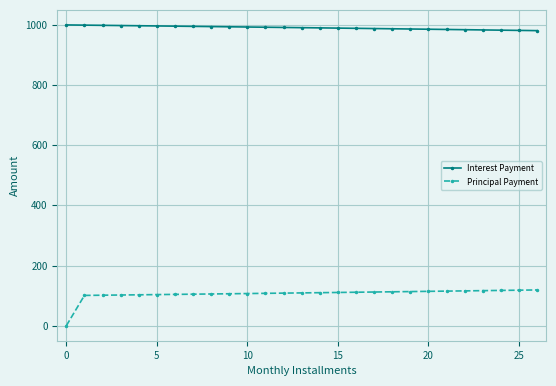

What is the value of the Principal Payment point at the 23rd from the left?

115.7